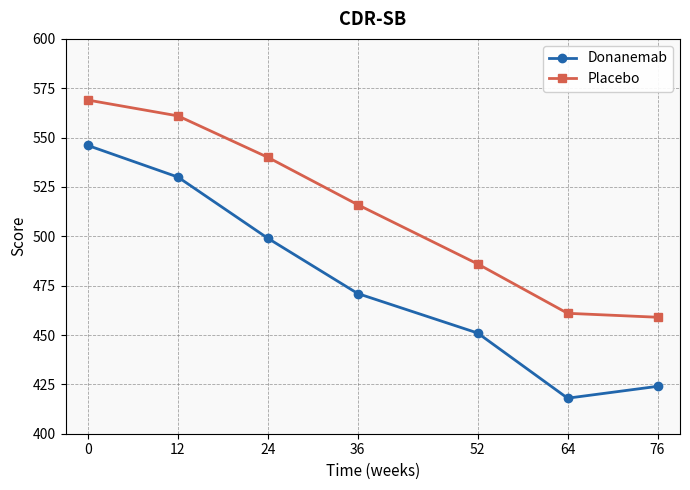

In Donanemab, how many points are lower than both neighbors (excluding endpoints)?

1